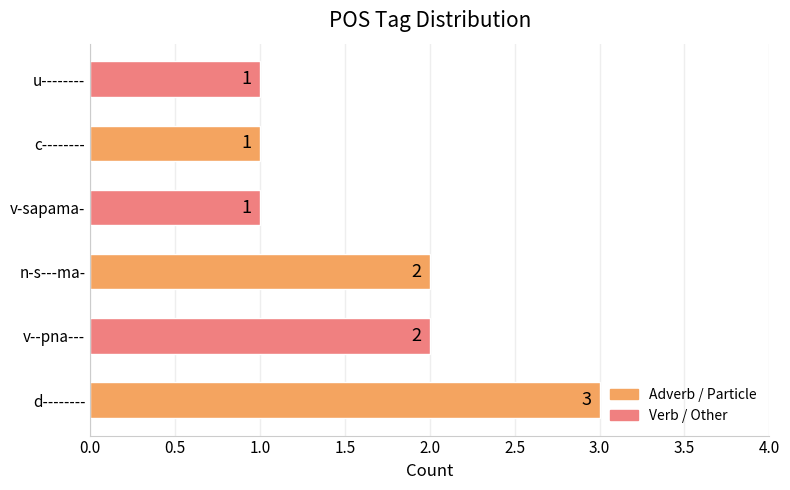

What is the sum of all values?

10